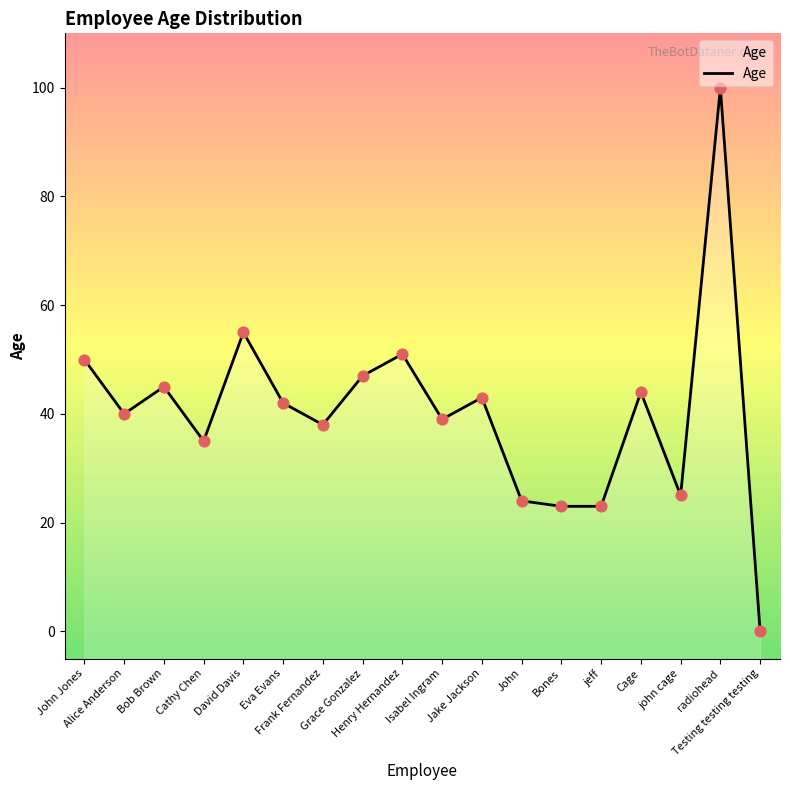

What is the change in value from David Davis to Bones?

-32